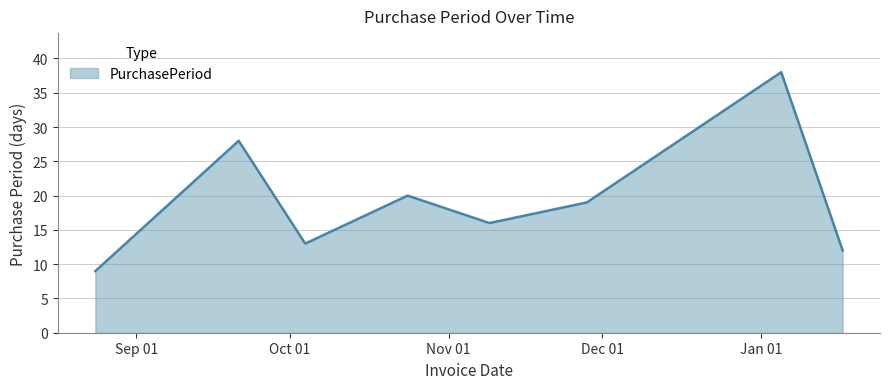

How many interior local valleys (lower than both neighbors) does the data have?

2